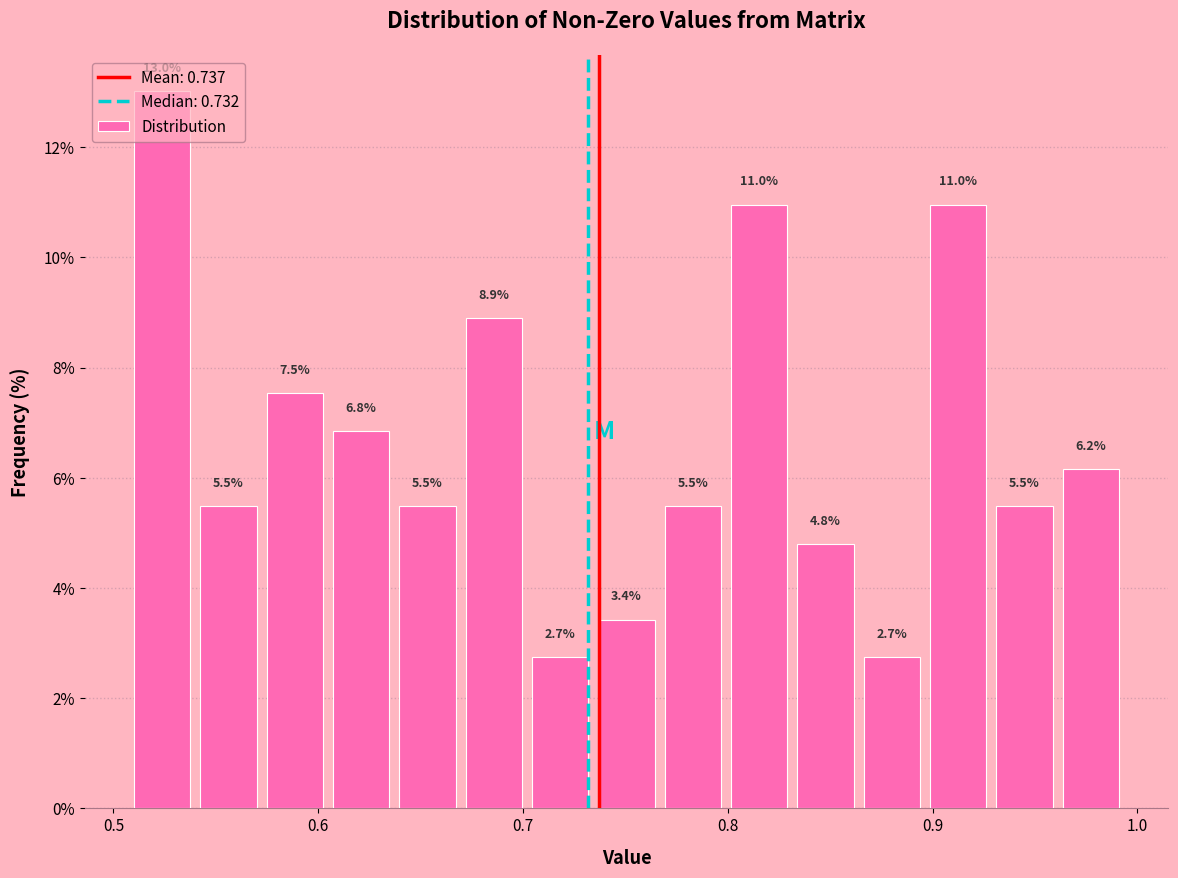

Read against the x-axis, roughly where is the centre of the tallest bar?

0.52